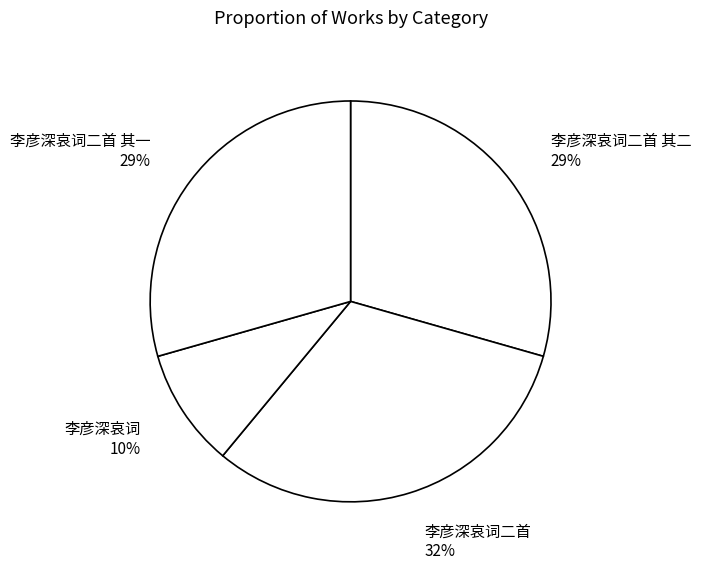

Which category has the smallest portion of the pie?

李彦深哀词 10%